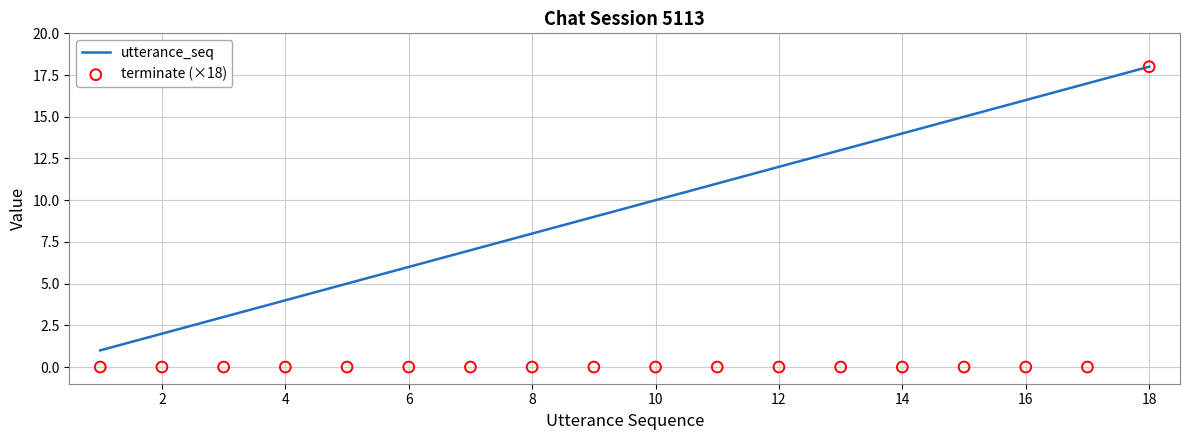

The value of utterance_seq at 12 is 3. True or false?

False